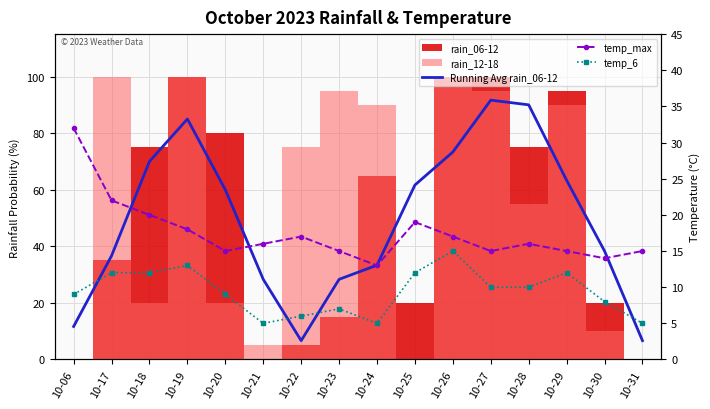

Is this an area chart (filled region under the line)?

No